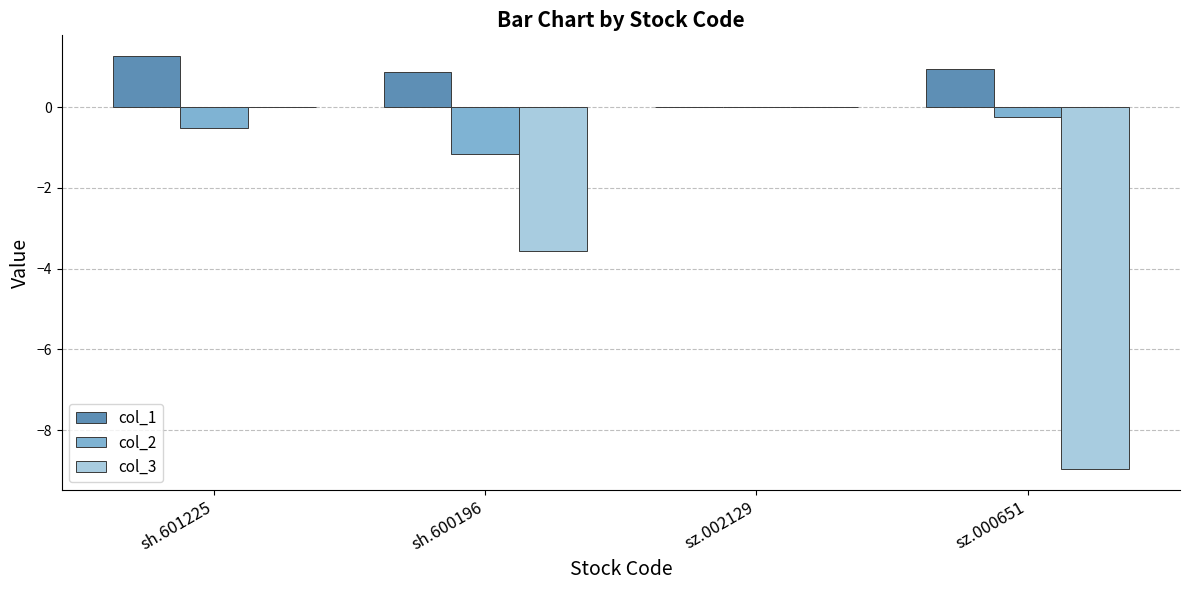

Reading left to right, transcribe all the data shown in this chart.

col_1: sh.601225=1.3	sh.600196=0.9	sz.002129=0.0	sz.000651=0.9
col_2: sh.601225=-0.5	sh.600196=-1.2	sz.002129=0.0	sz.000651=-0.2
col_3: sh.601225=0.0	sh.600196=-3.6	sz.002129=0.0	sz.000651=-9.0